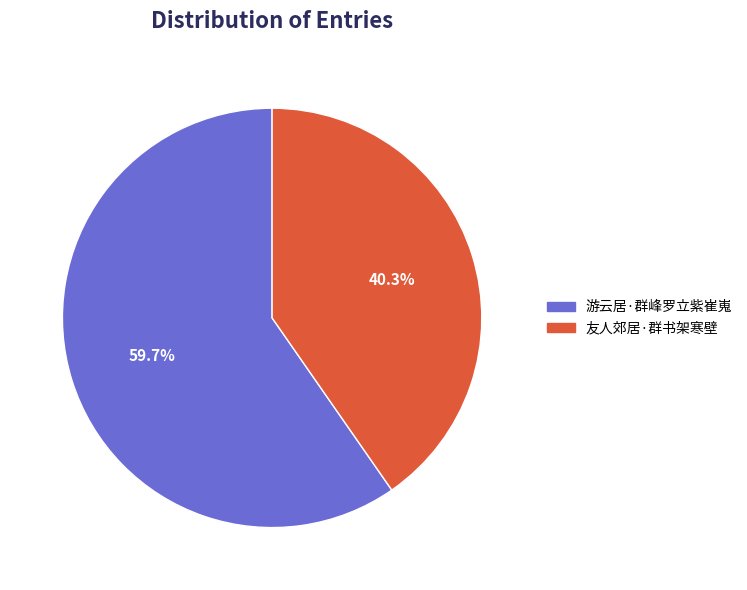

Which slice is the smallest?

友人郊居·群书架寒壁